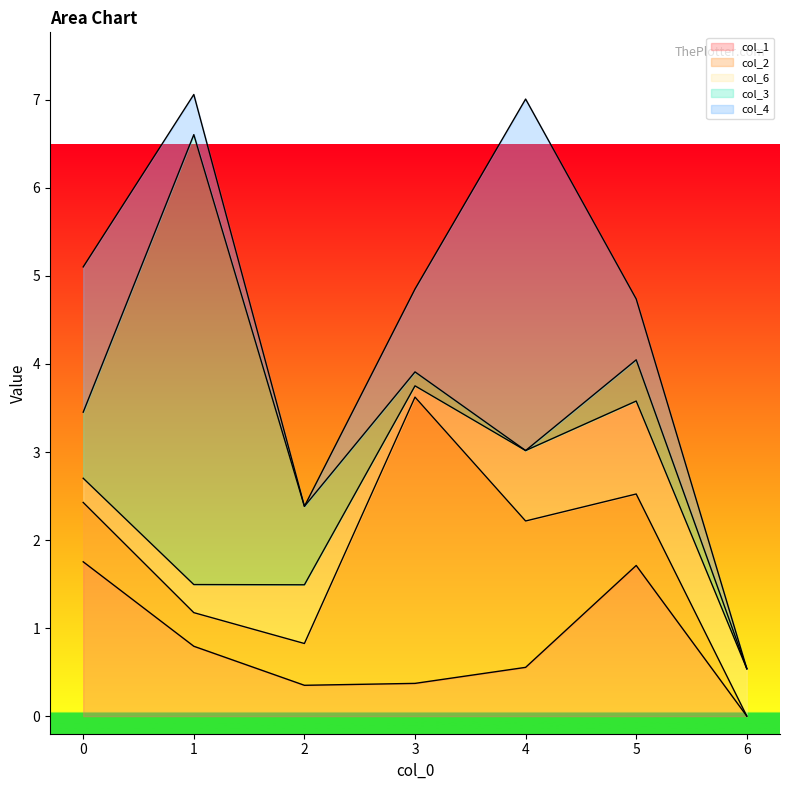

Reading left to right, list all the values displayed in this chart.

col_1: 0=1.8	1=0.8	2=0.4	3=0.4	4=0.6	5=1.7	6=0.0
col_2: 0=0.7	1=0.4	2=0.5	3=3.3	4=1.7	5=0.8	6=0.0
col_6: 0=0.3	1=0.3	2=0.7	3=0.1	4=0.8	5=1.1	6=0.5
col_3: 0=0.8	1=5.1	2=0.9	3=0.2	4=0.0	5=0.5	6=0.0
col_4: 0=1.7	1=0.5	2=0.0	3=0.9	4=4.0	5=0.7	6=0.0